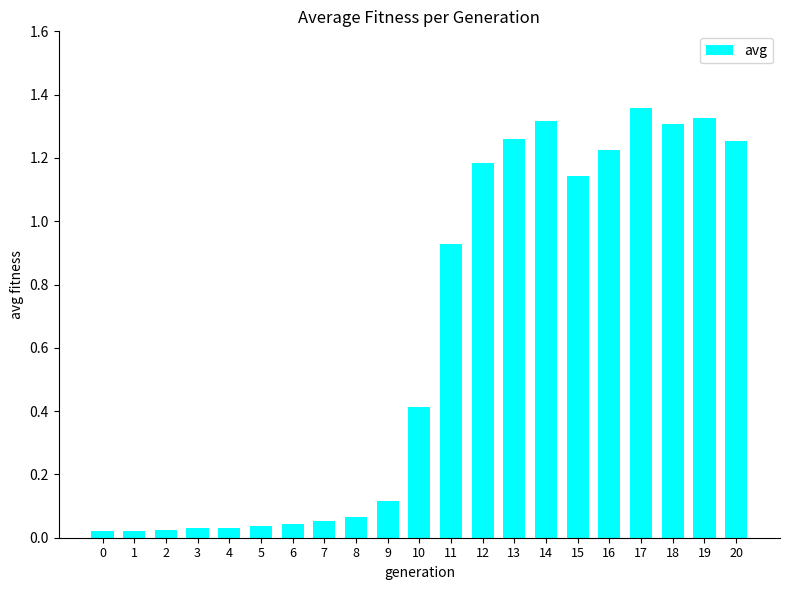

What is the sum of all values?

13.2